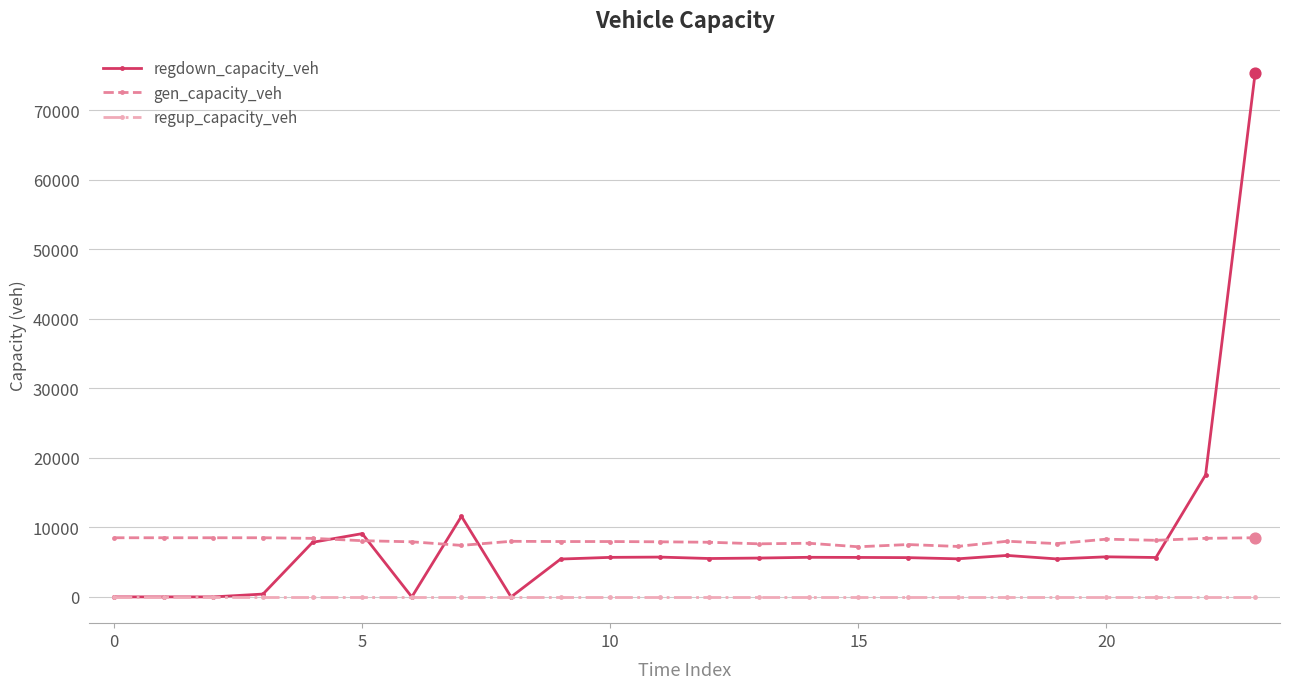

What are all the series names shown in the legend?

regdown_capacity_veh, gen_capacity_veh, regup_capacity_veh